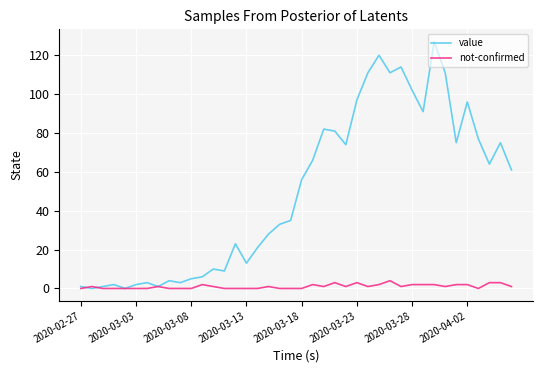

Which series has the largest total across all categories?

value